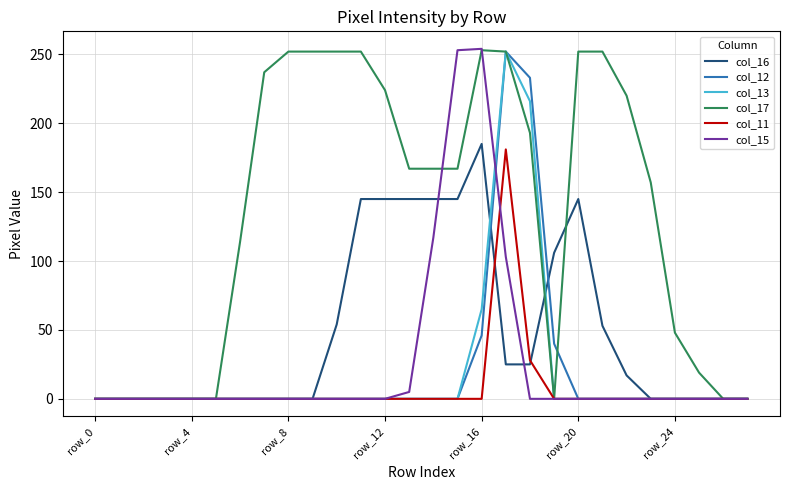

Does the chart display data point markers on the line(s)?

No